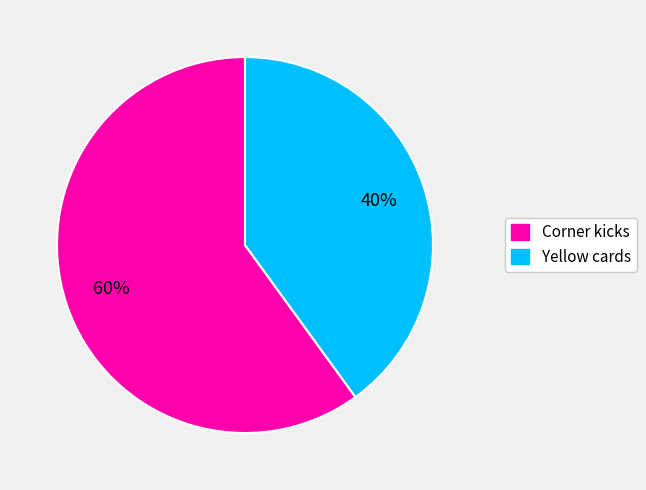

Does Yellow cards represent more than half of the total?

No